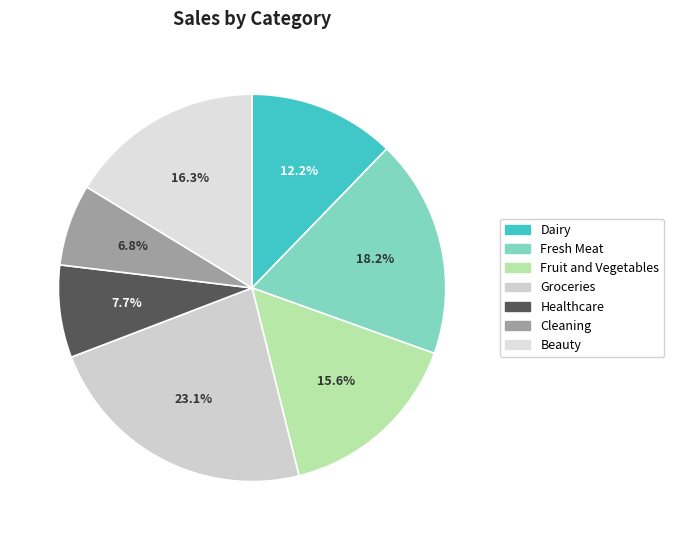

What percentage is NOT represented by Dairy?

87.8%